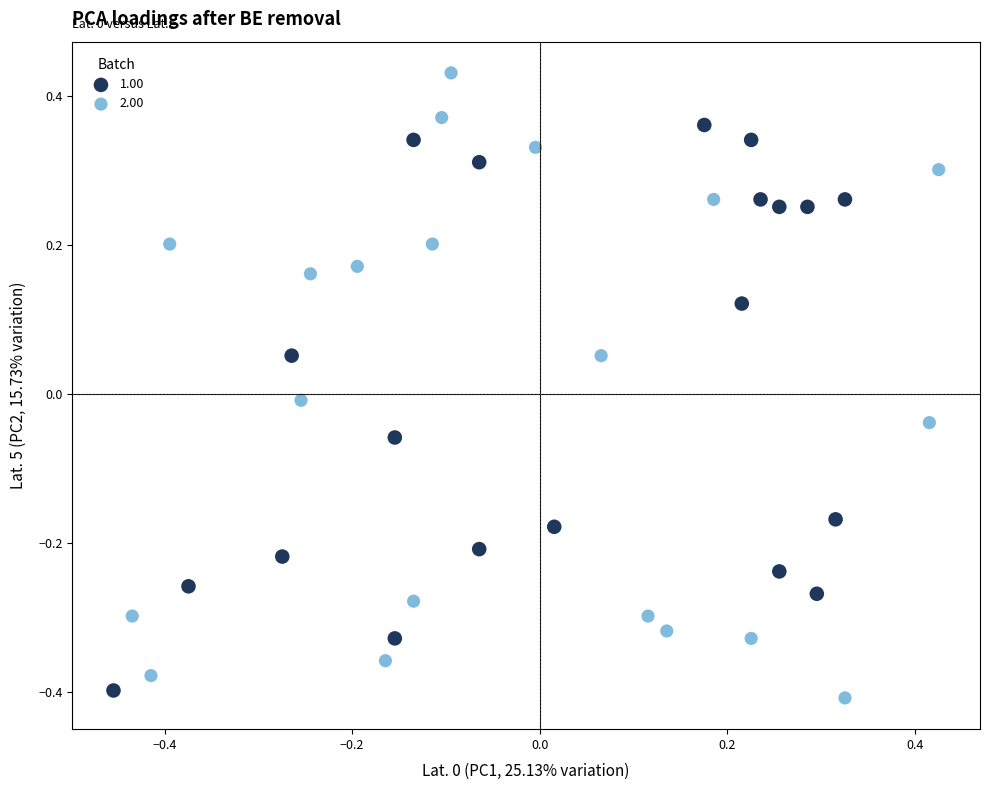

What are all the series names shown in the legend?

1.00, 2.00